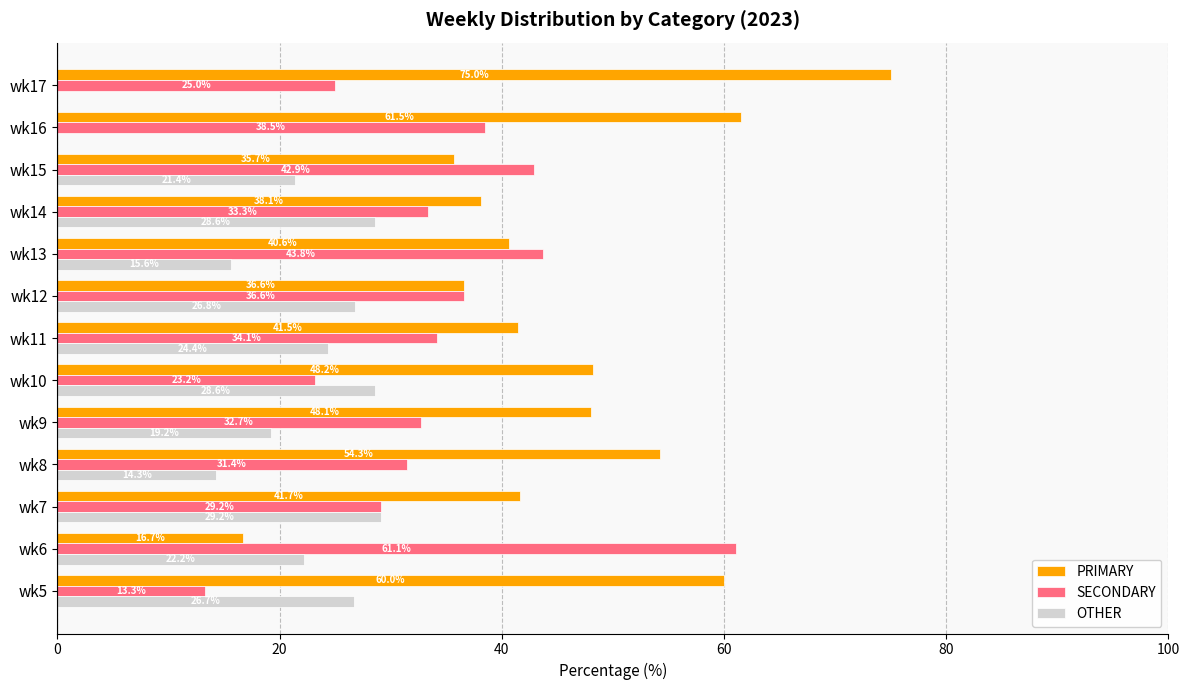

What are all the series names shown in the legend?

PRIMARY, SECONDARY, OTHER